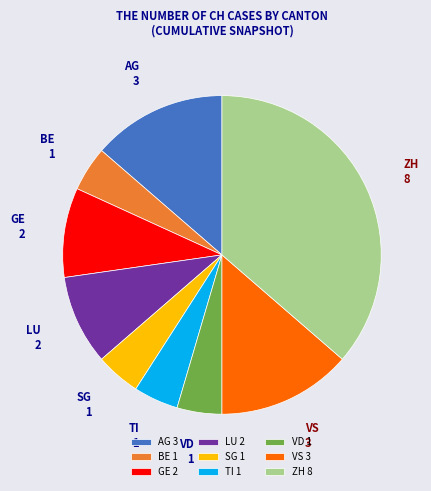

Which slice is the largest?

ZH 8